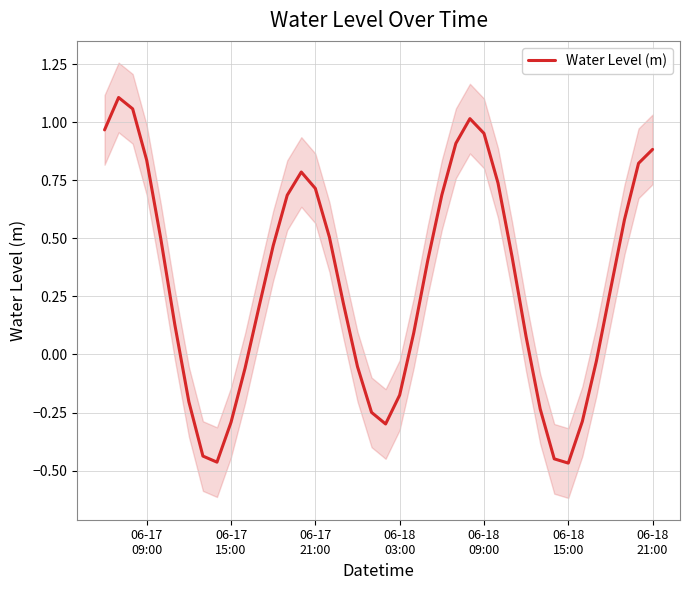

Reading right to left, list all the values displayed in this chart.

0.9	0.8	0.6	0.3	-0.0	-0.3	-0.5	-0.4	-0.2	0.1	0.4	0.7	1.0	1.0	0.9	0.7	0.4	0.1	-0.2	-0.3	-0.2	-0.1	0.2	0.5	0.7	0.8	0.7	0.5	0.2	-0.1	-0.3	-0.5	-0.4	-0.2	0.1	0.5	0.8	1.1	1.1	1.0